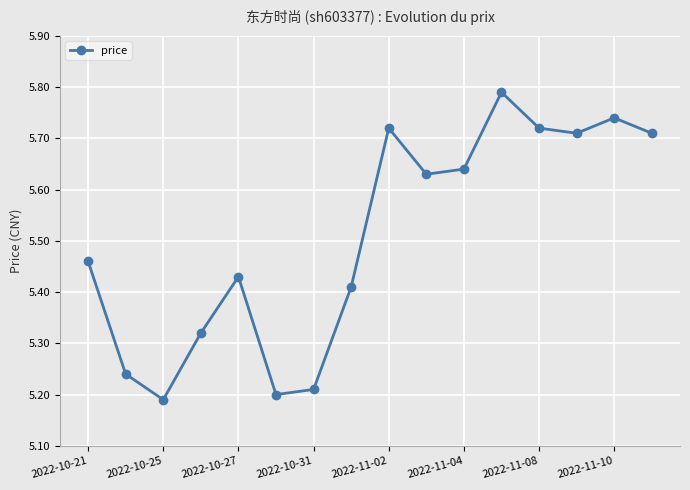

What is the sum of all values?

88.1